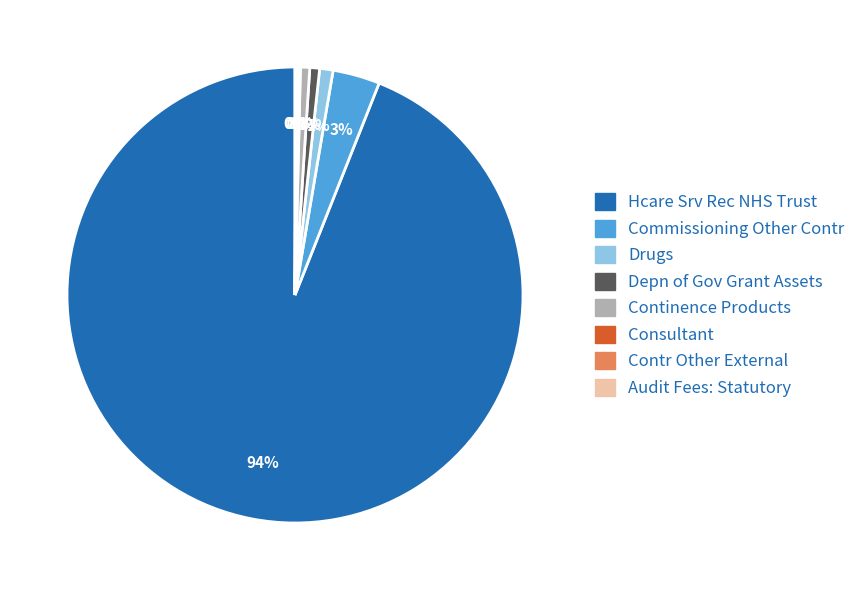

True or false: Depn of Gov Grant Assets accounts for 1% of the total.

True